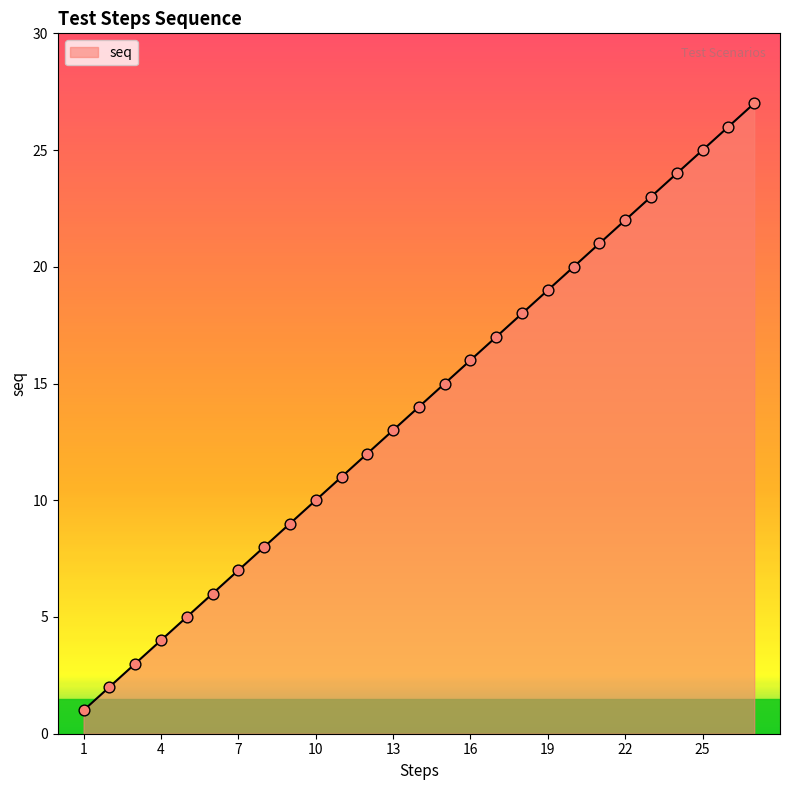

What is the greatest value displayed?

27